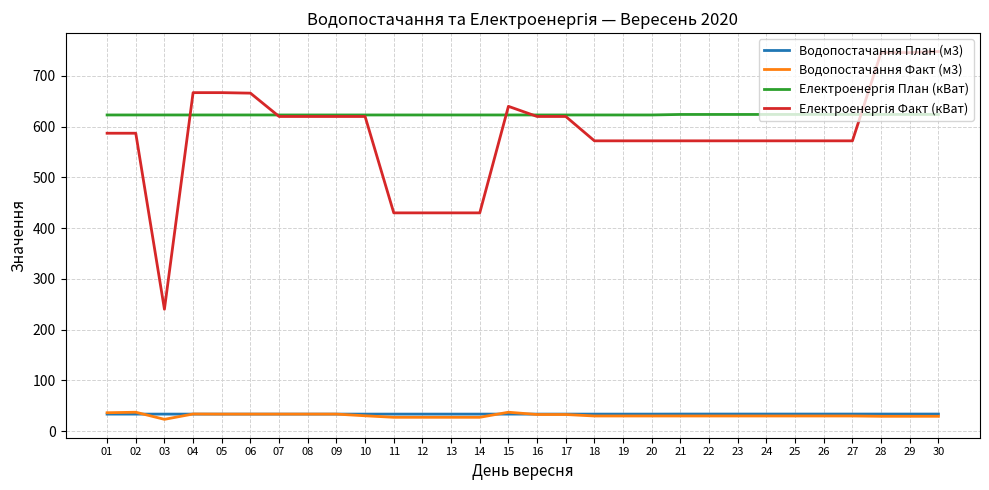

What is the total value across all series at 02?

1280.3